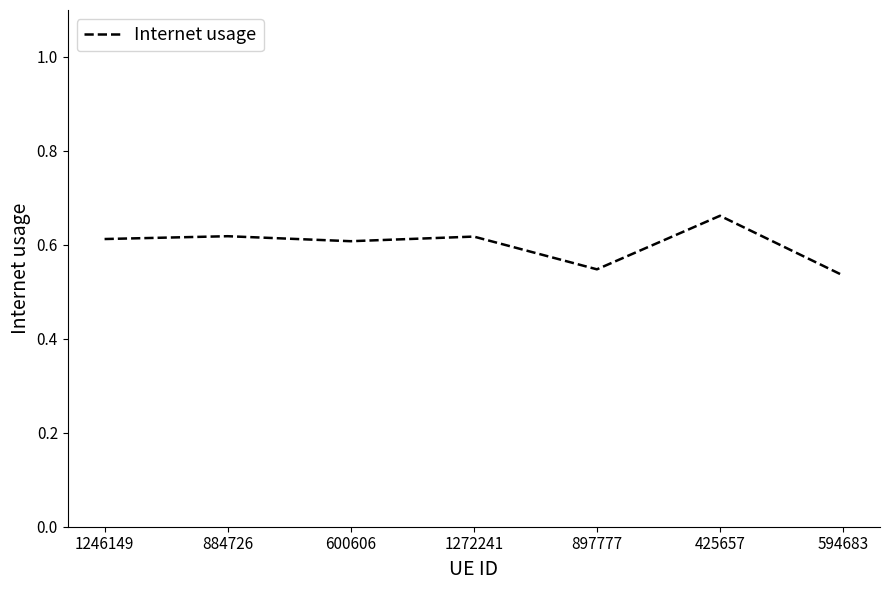

Which category has the highest value across all series?

425657